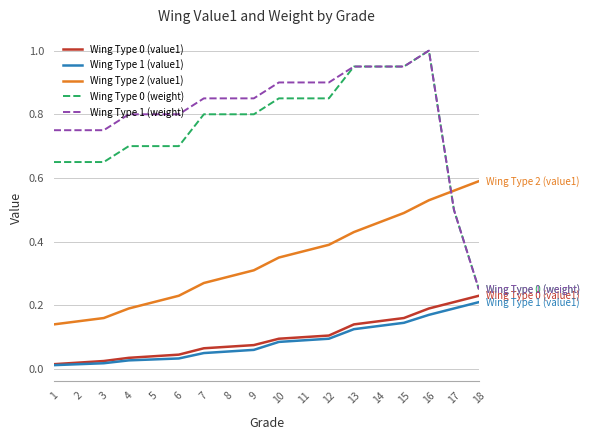

The value of Wing Type 0 (value1) at 10 is 0.1. True or false?

True